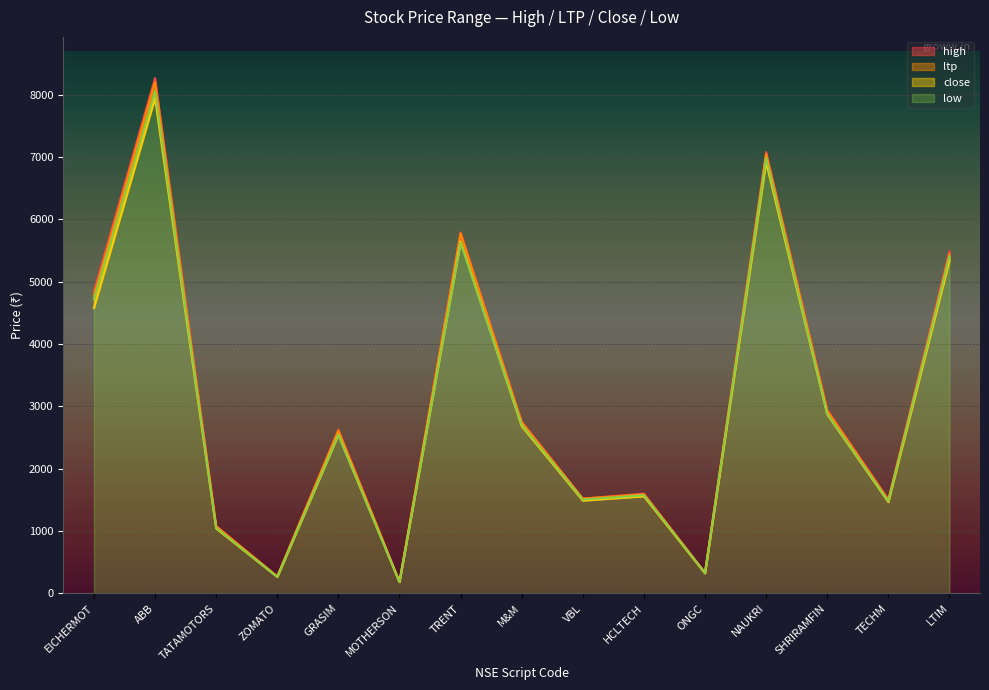

How many lines are shown in the chart?

4